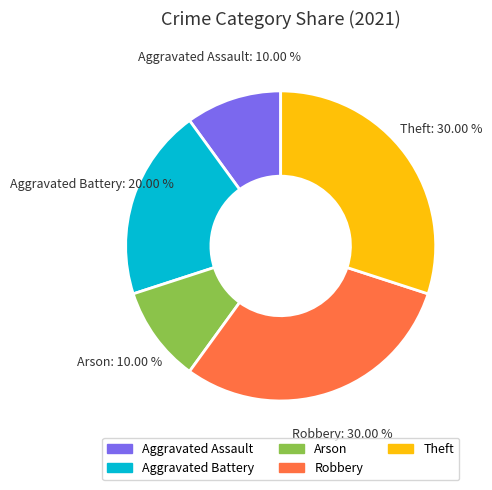

What percentage is the Theft slice, to the nearest percent?

30%